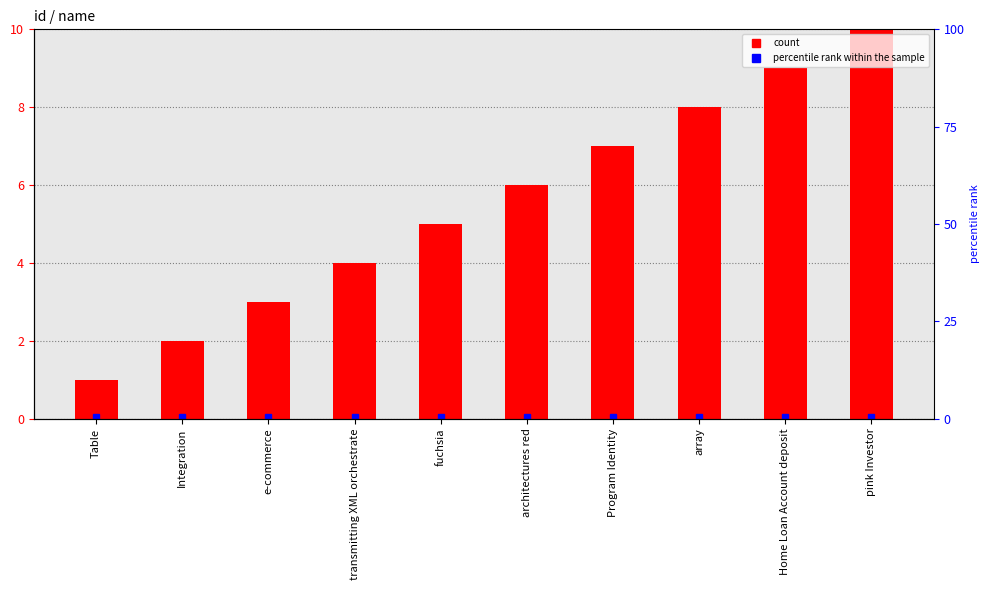

Is it true that the value at fuchsia is 9?

False